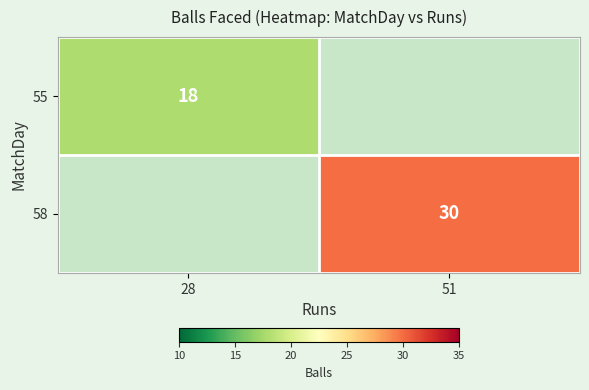

Is it true that 58 equals 30 at 51?

True